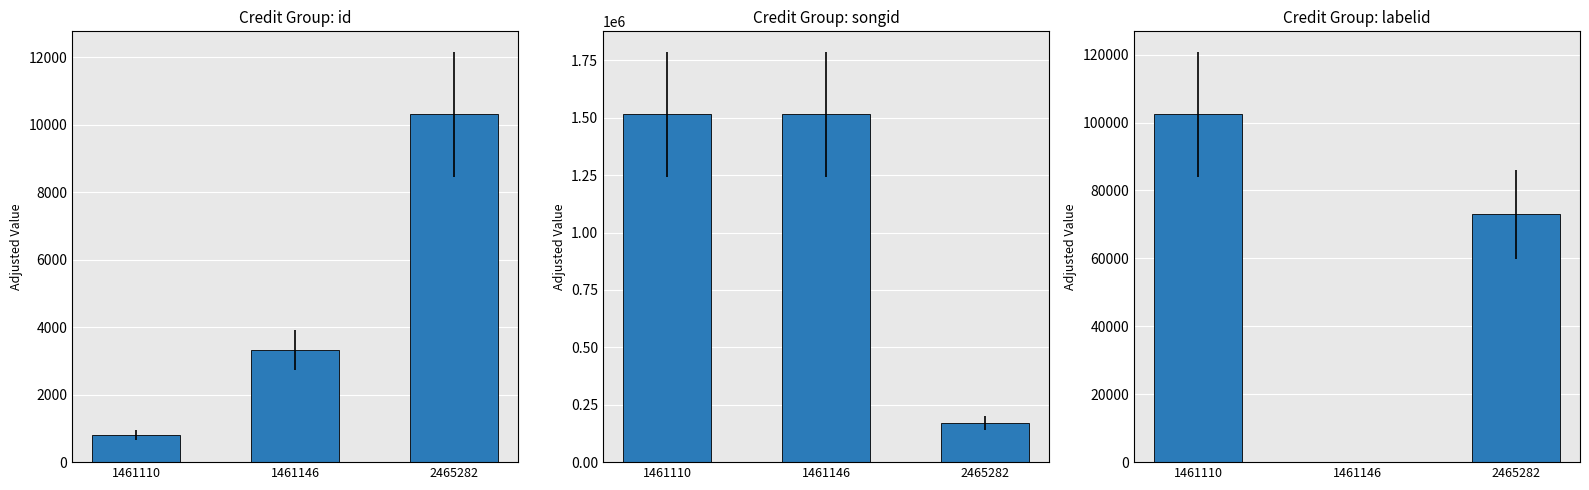

What are all the series names shown in the legend?

id, songid, labelid